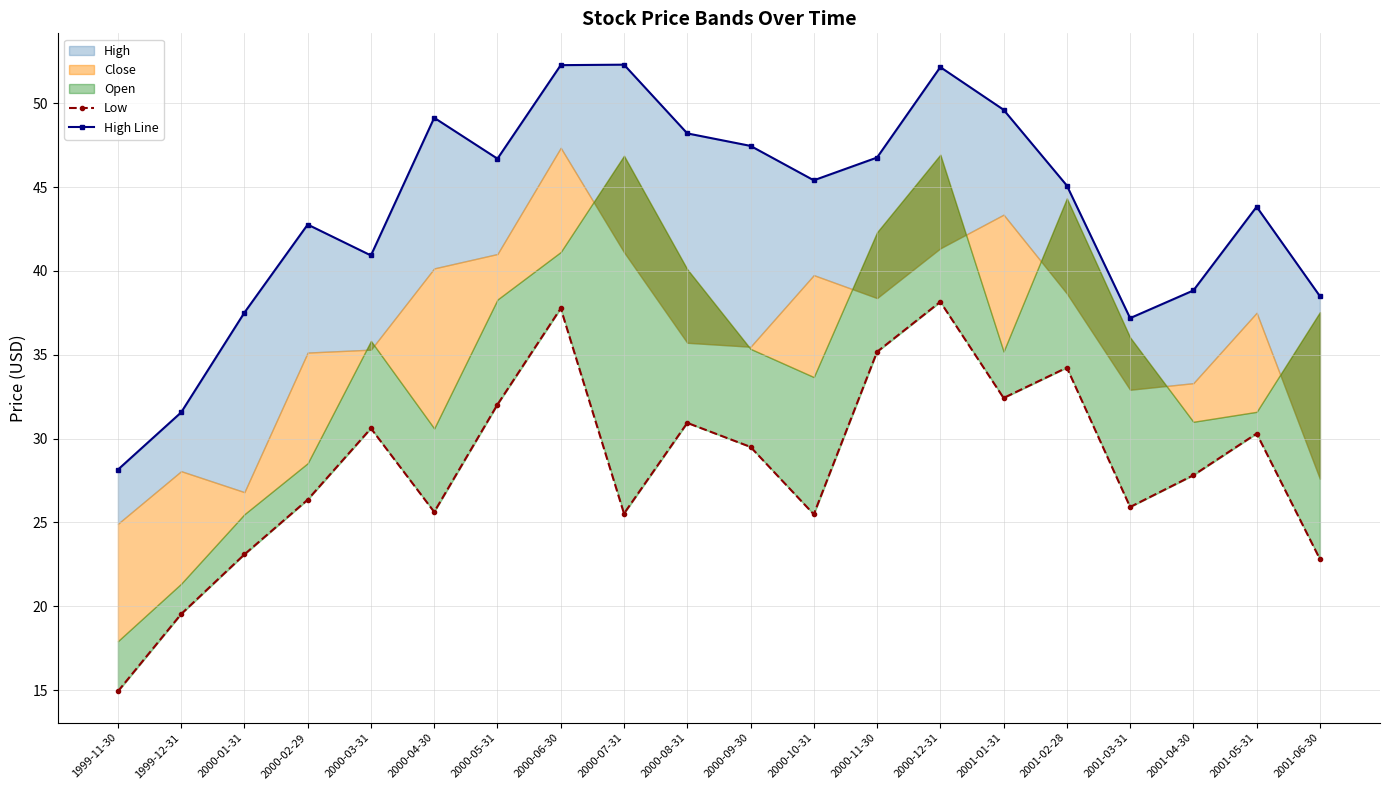

In Low, how many points are higher than both neighbors (excluding endpoints)?

6